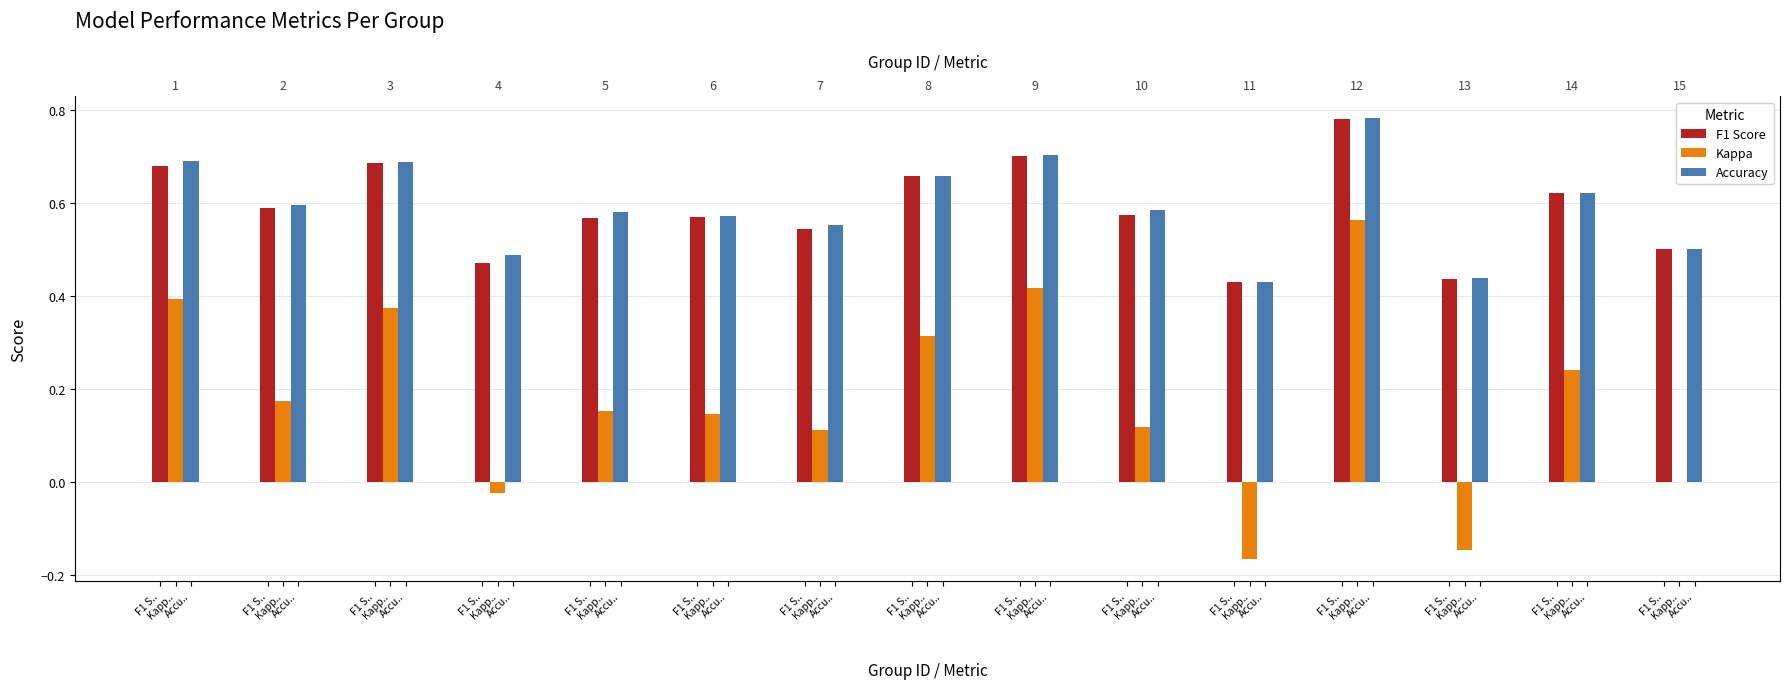

True or false: Kappa has a value of 0.5 at Accu...

False